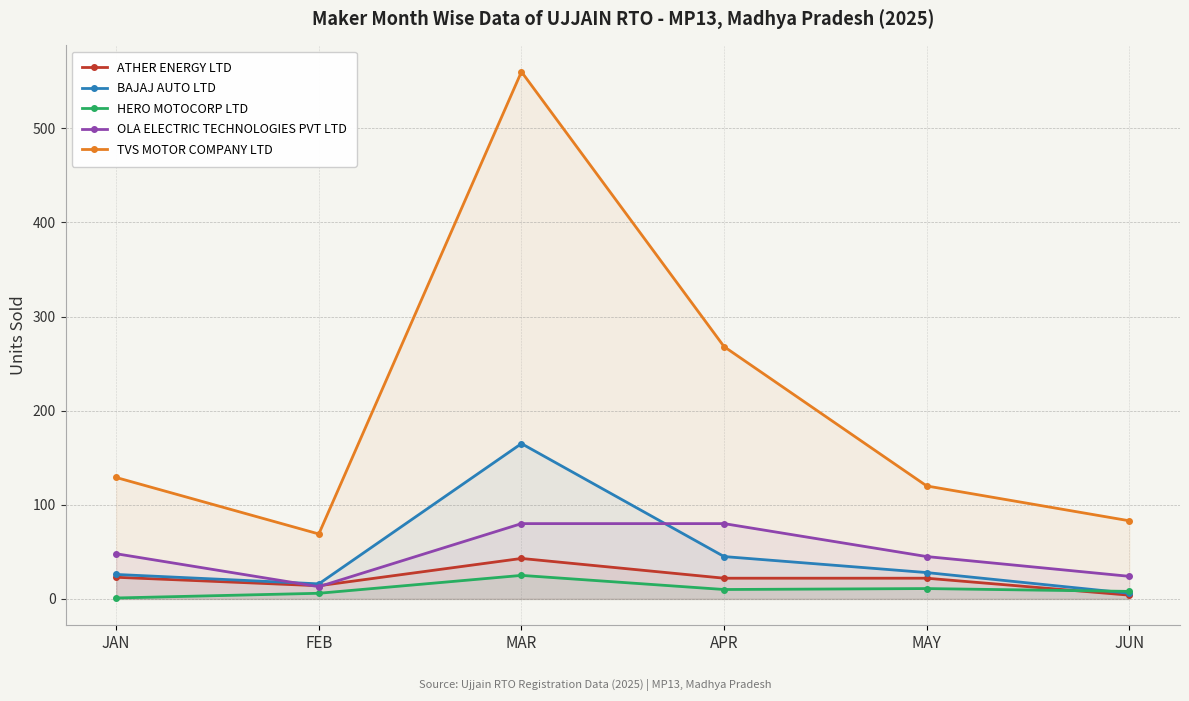

At how many categories does at least one series exceed 436?

1